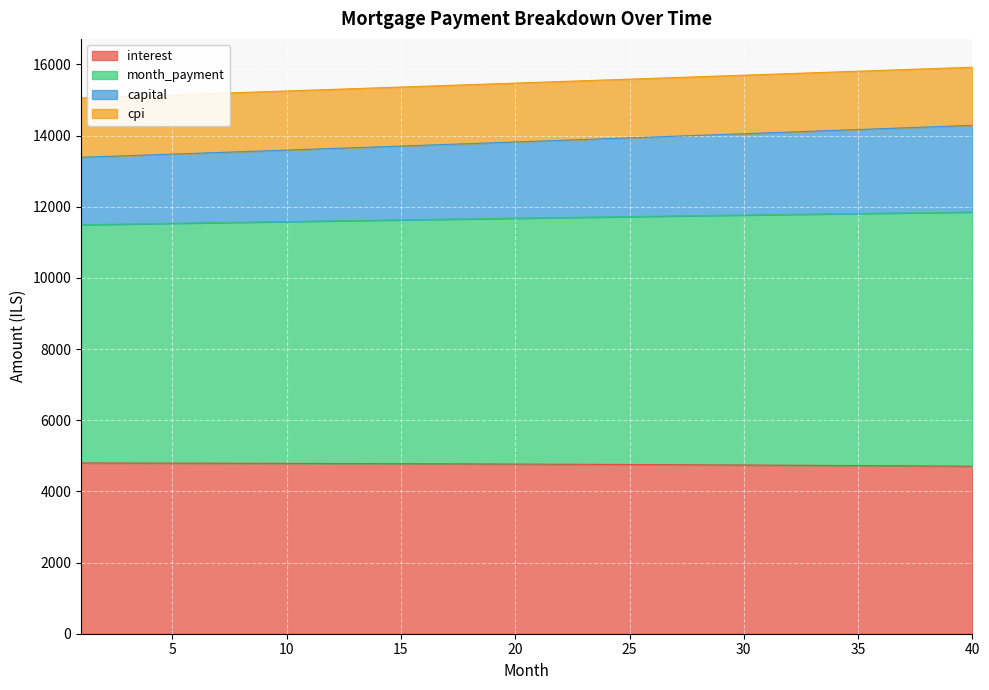

True or false: cpi and capital intersect in this chart.

False